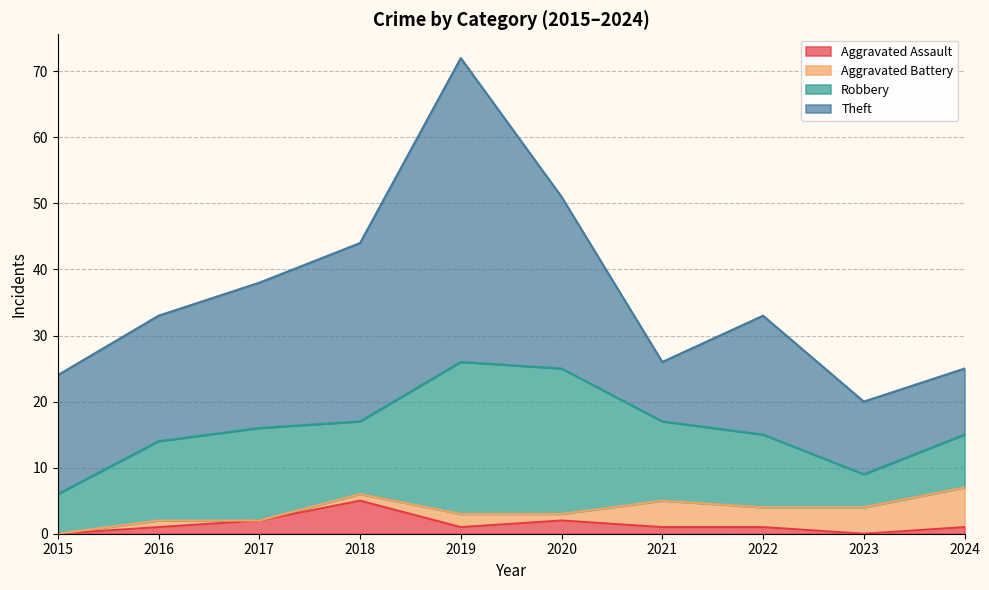

Where does the Aggravated Battery series first go above 2?

2021